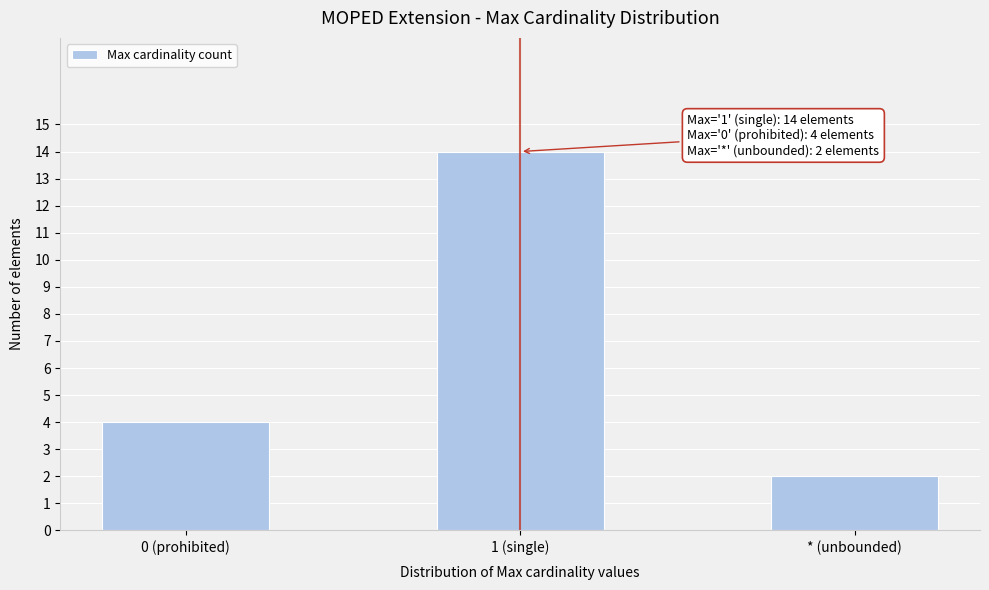

Reading right to left, list all the values displayed in this chart.

* (unbounded)=2	1 (single)=14	0 (prohibited)=4